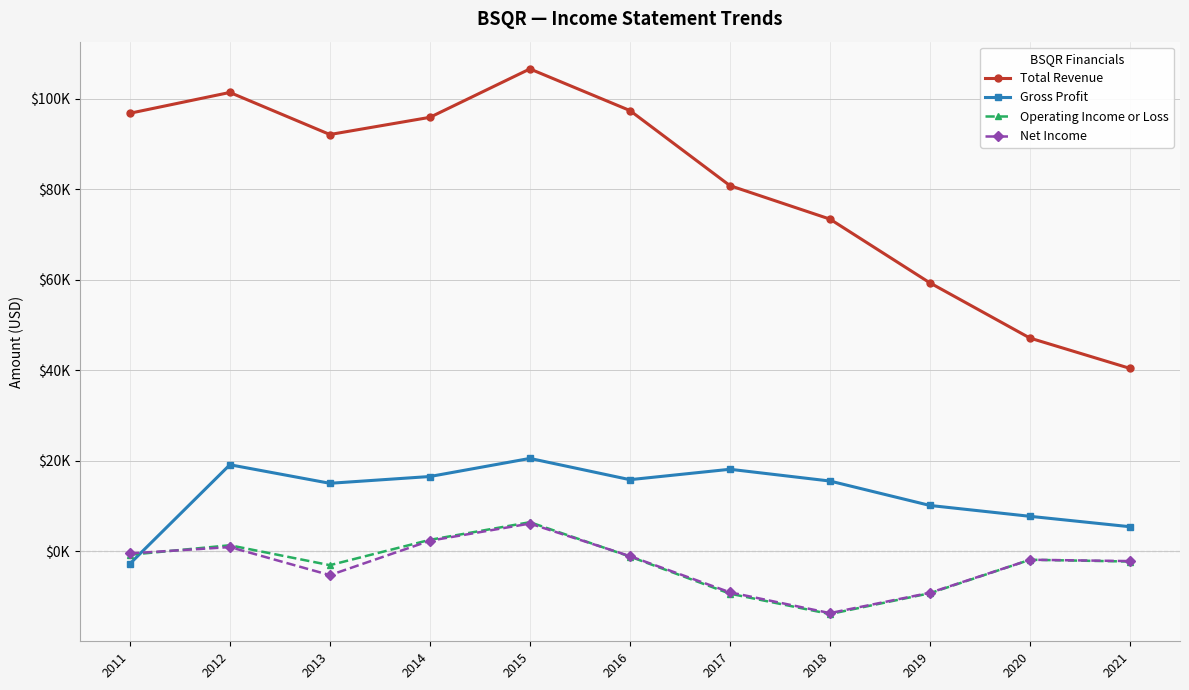

Does the chart have visible grid lines?

Yes